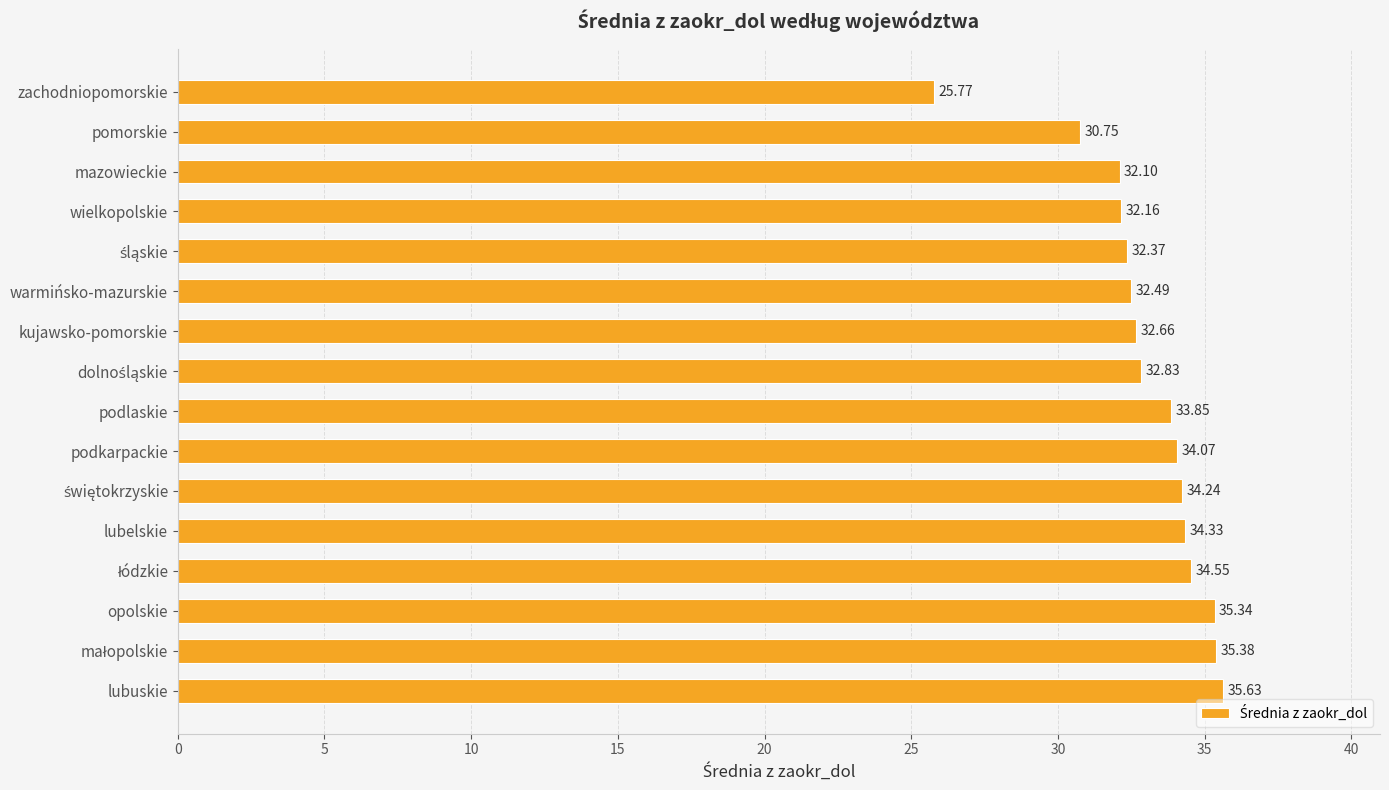

Count the number of data series in this chart.

1